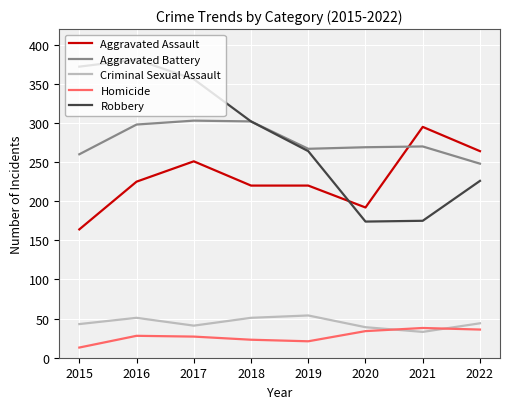

True or false: Homicide has a value of 21 at 2019.

True